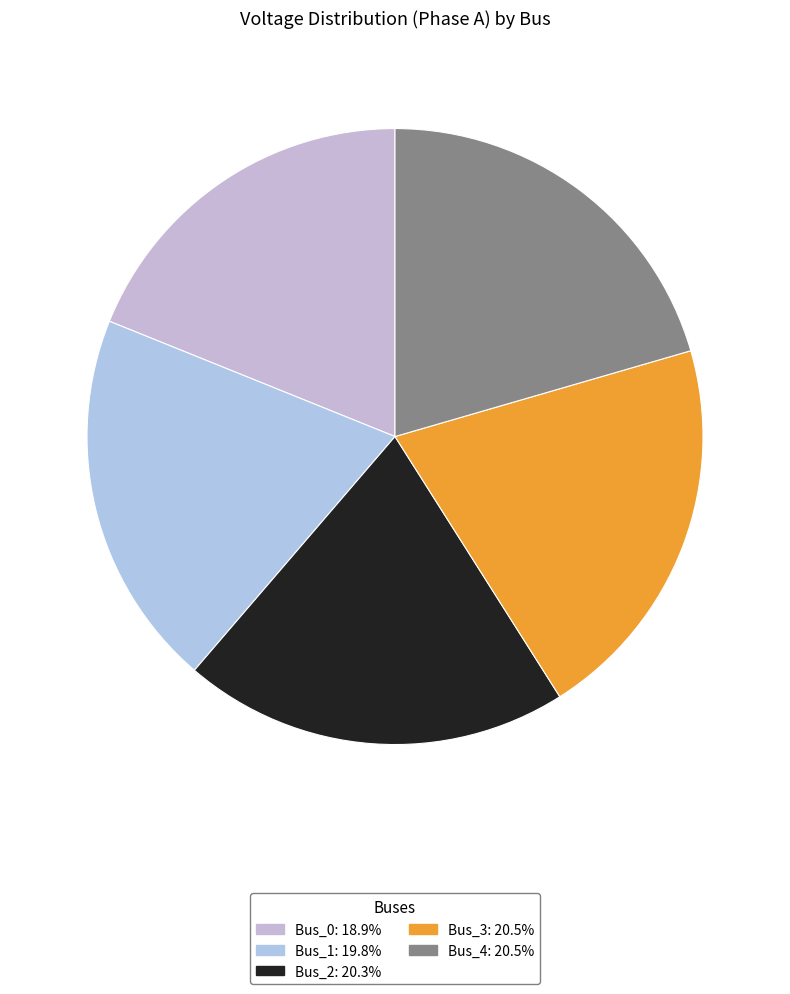

Is there any slice that represents more than half of the pie?

No